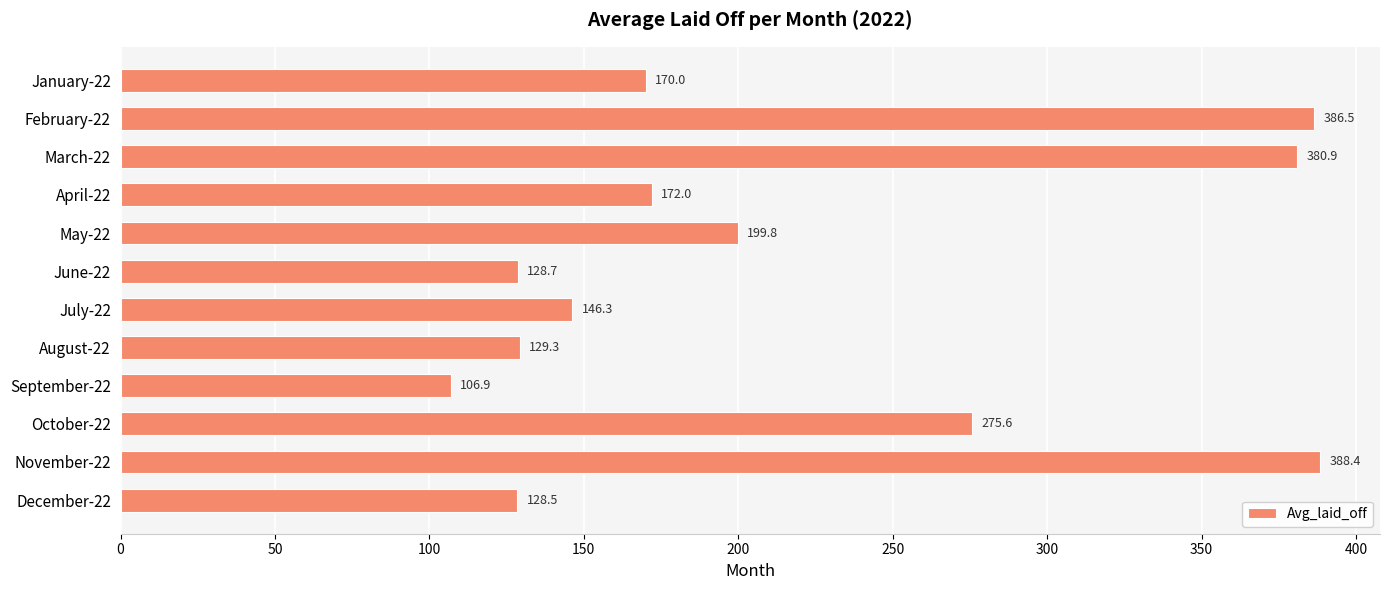

What is the difference between the second highest and second lowest values?

258.0